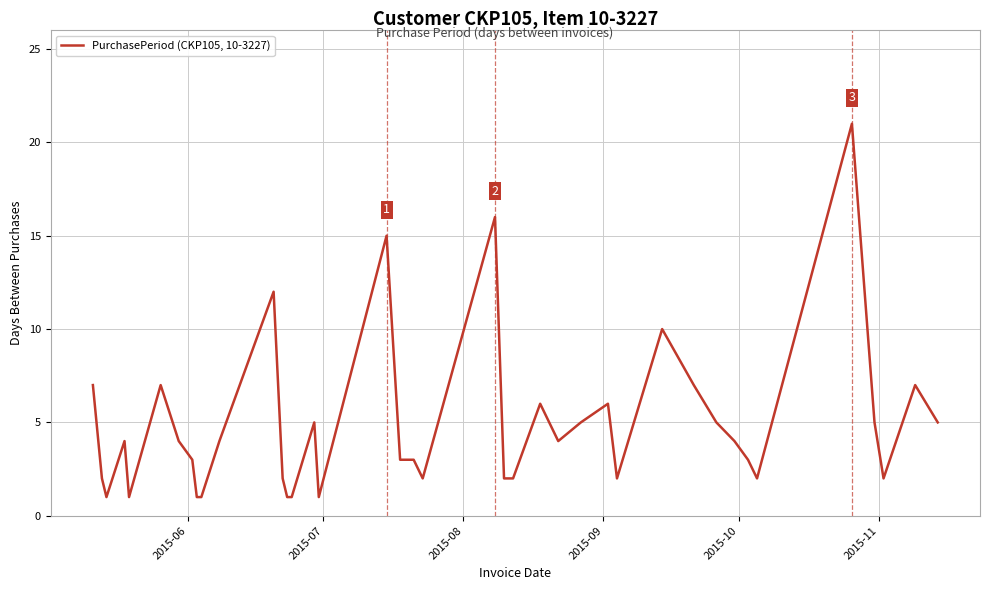

What is the maximum value shown in the chart?

21